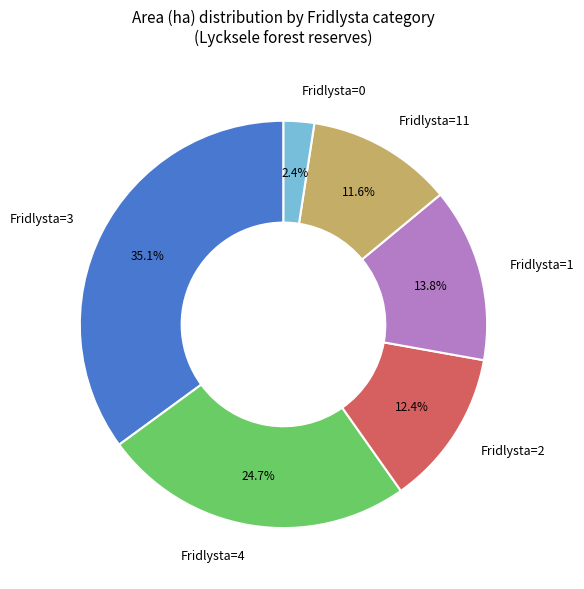

Does any single category account for the majority?

No